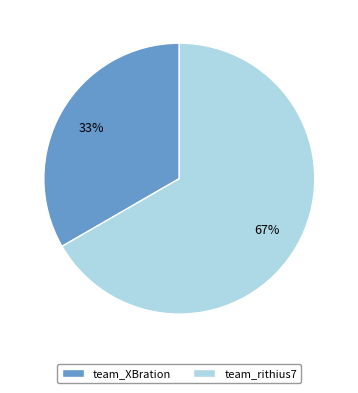

Which slice is the largest?

team_rithius7